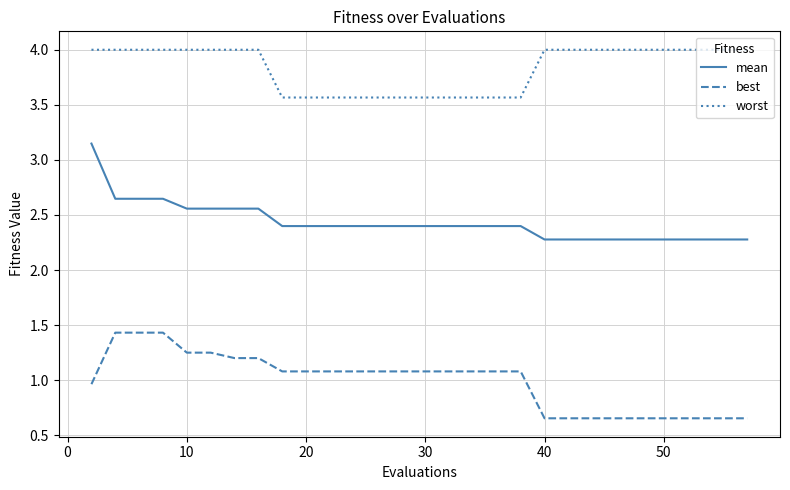

Rank the series by their maximum value, from highest to lowest.

worst, mean, best